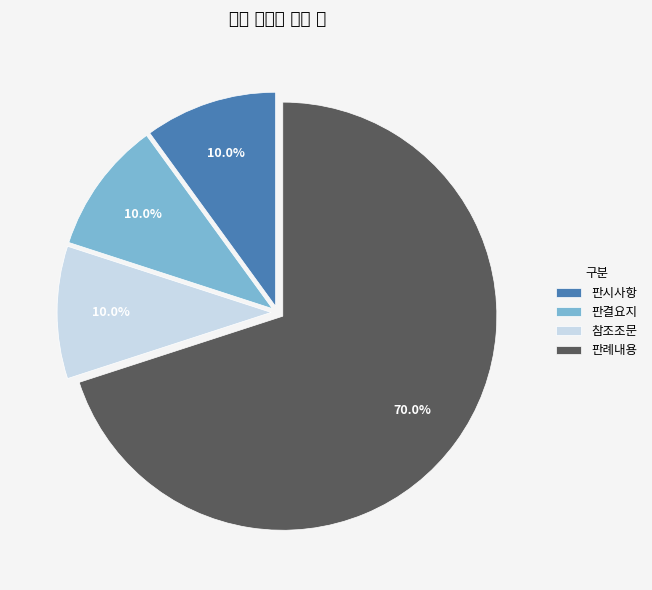

Which slice is the largest?

판례내용